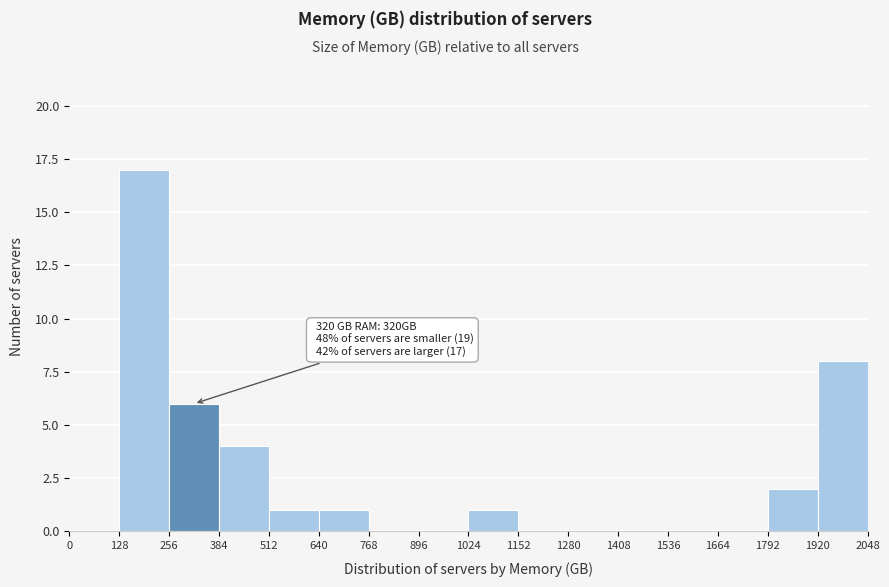

Over which range of the x-axis is the bar tallest?

128 to 256